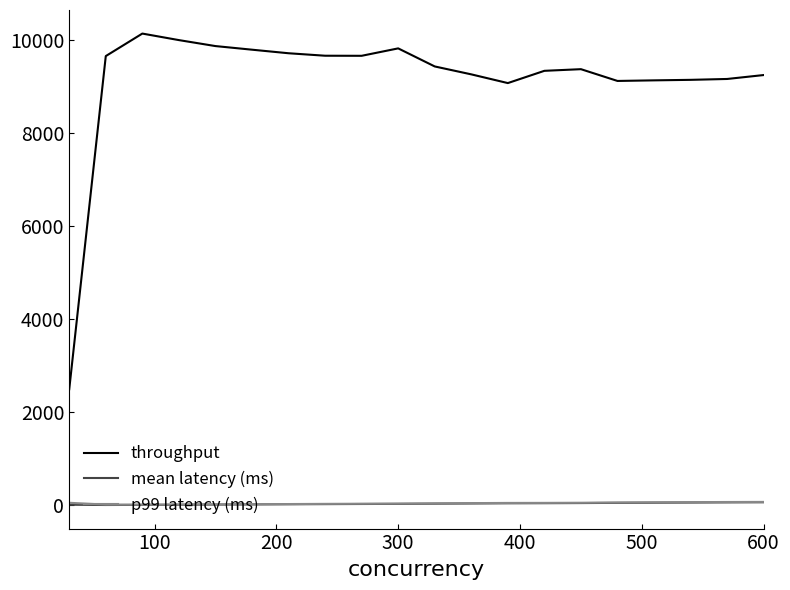

True or false: throughput and mean latency (ms) intersect in this chart.

False